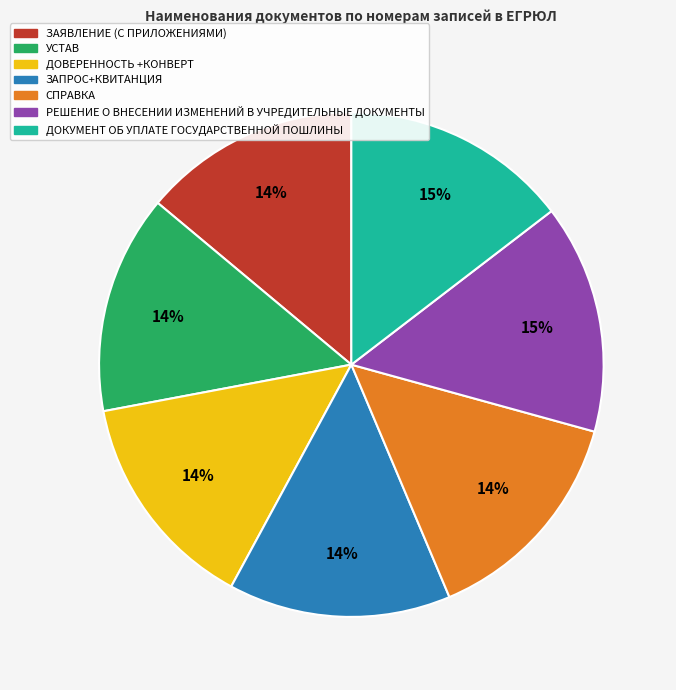

Do УСТАВ and ЗАЯВЛЕНИЕ (С ПРИЛОЖЕНИЯМИ) together represent more than half of the pie?

No